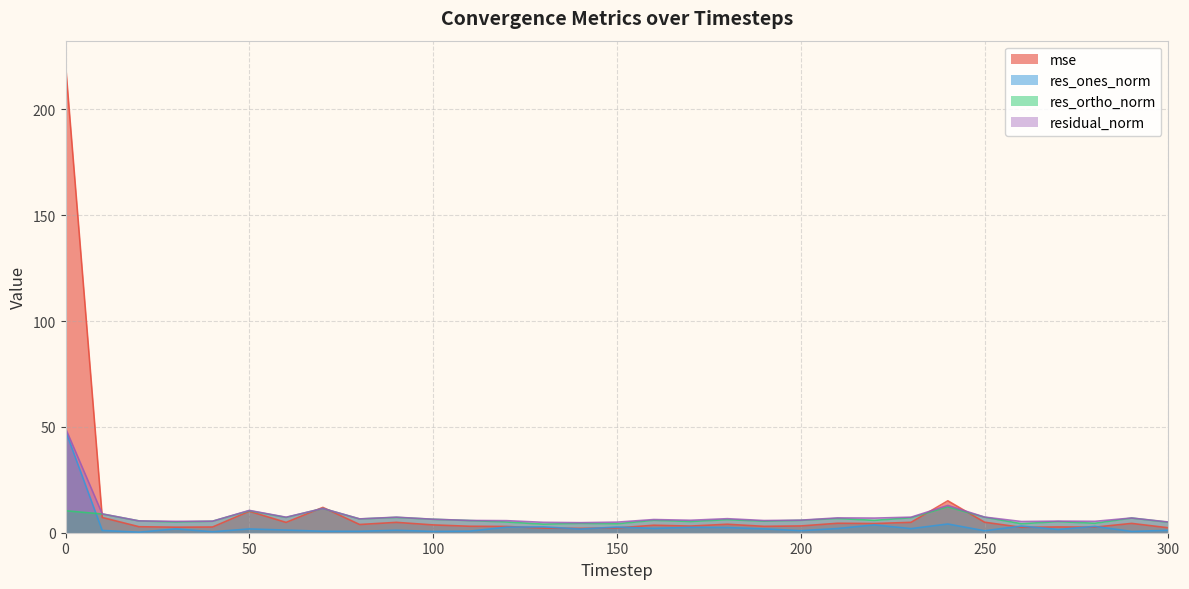

Which series has the largest range (max minus min)?

mse